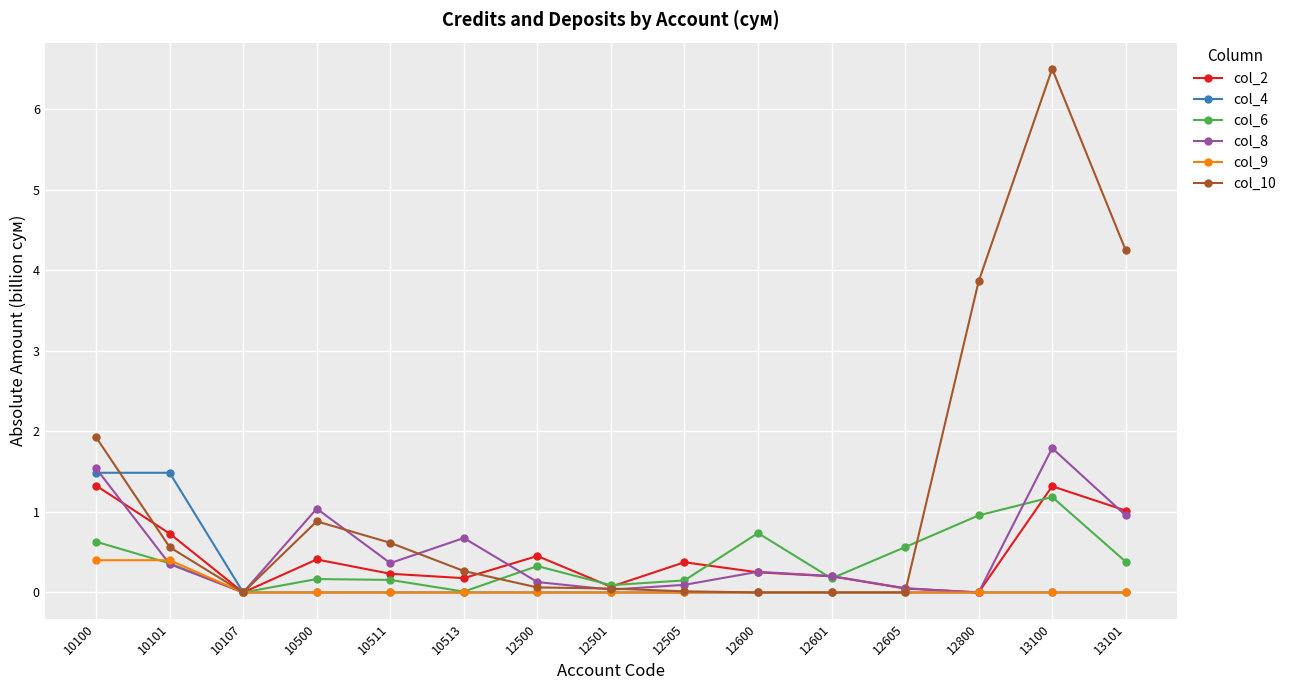

What is the spread (max minus min) of values at 12800?

3.9